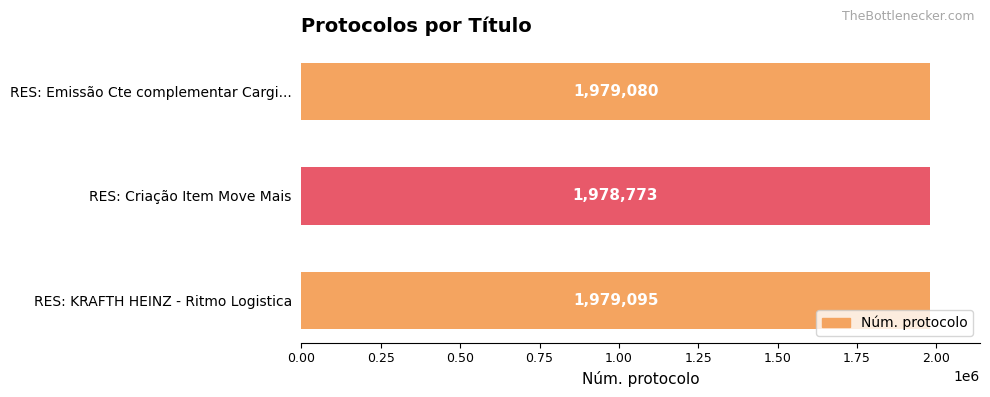

The chart shows a value of 1979095 at RES: KRAFTH HEINZ - Ritmo Logistica. True or false?

True